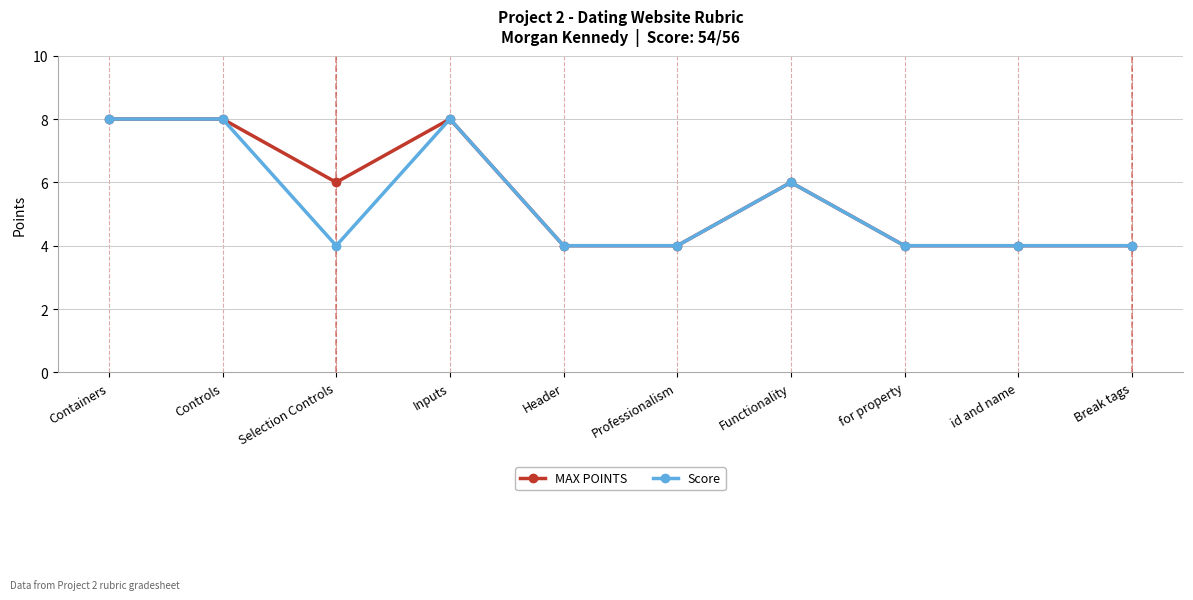

Reading left to right, transcribe all the data shown in this chart.

MAX POINTS: 8	8	6	8	4	4	6	4	4	4
Score: 8	8	4	8	4	4	6	4	4	4